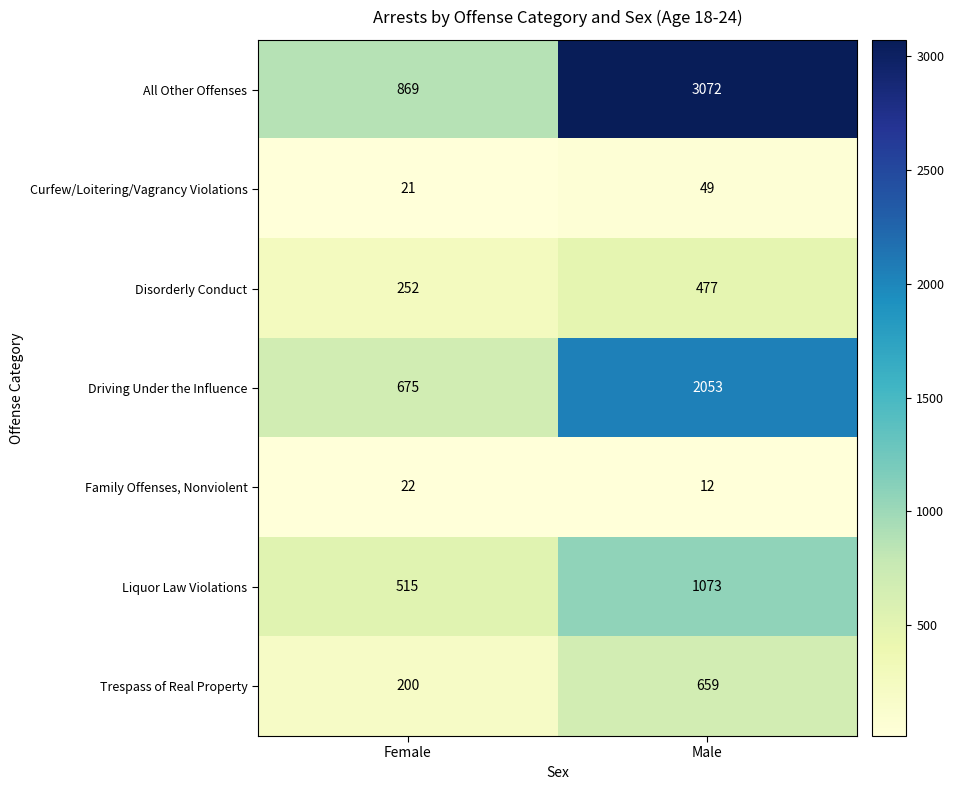

At which category is the sum across all series the highest?

Male